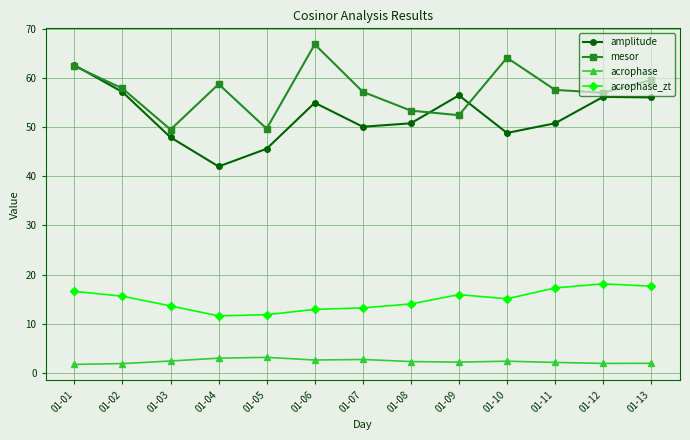

What is the difference between the maximum and minimum values in the acrophase_zt series?

6.5